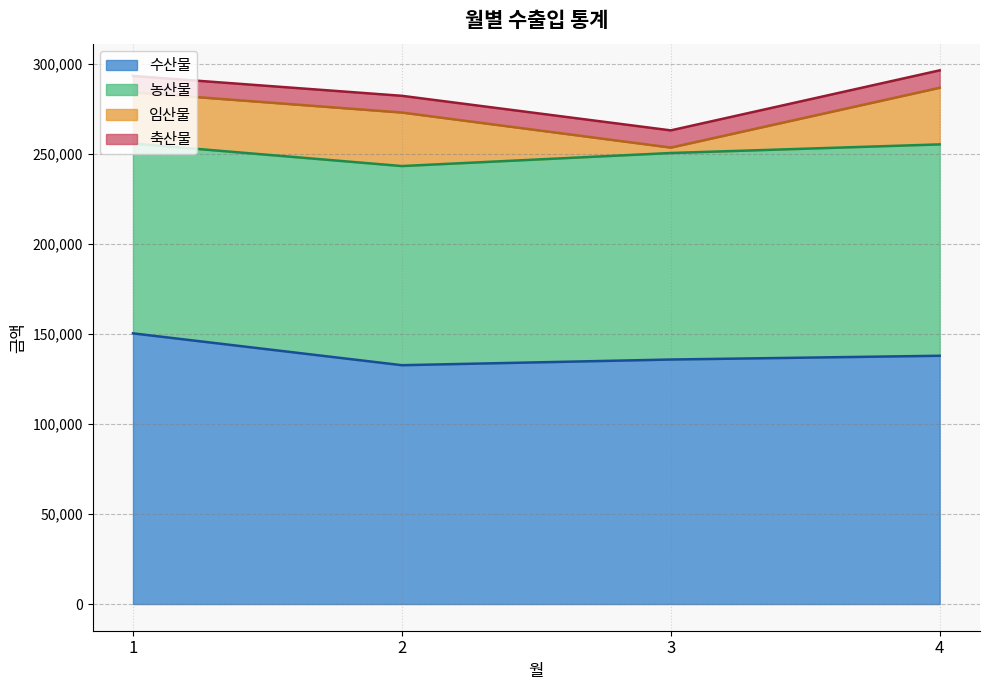

Reading left to right, transcribe all the data shown in this chart.

수산물: 1=150250	2=132570	3=135720	4=137810
농산물: 1=105370	2=110540	3=114635	4=117325
임산물: 1=28435	2=29710	3=3011	4=31445
축산물: 1=9063	2=9280	3=9547	4=9653